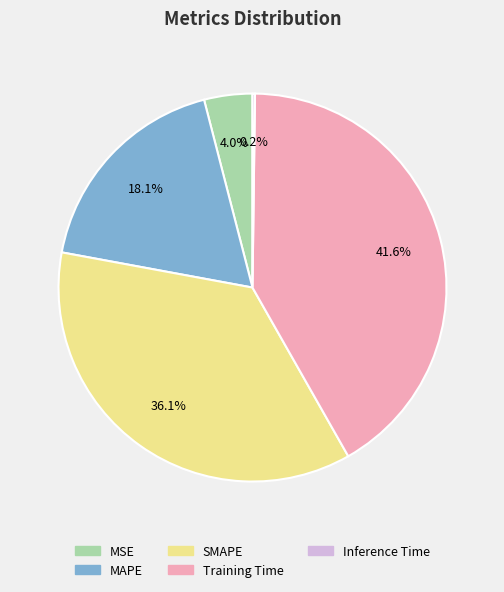

What is the total percentage of MAPE and MSE?

22.1%